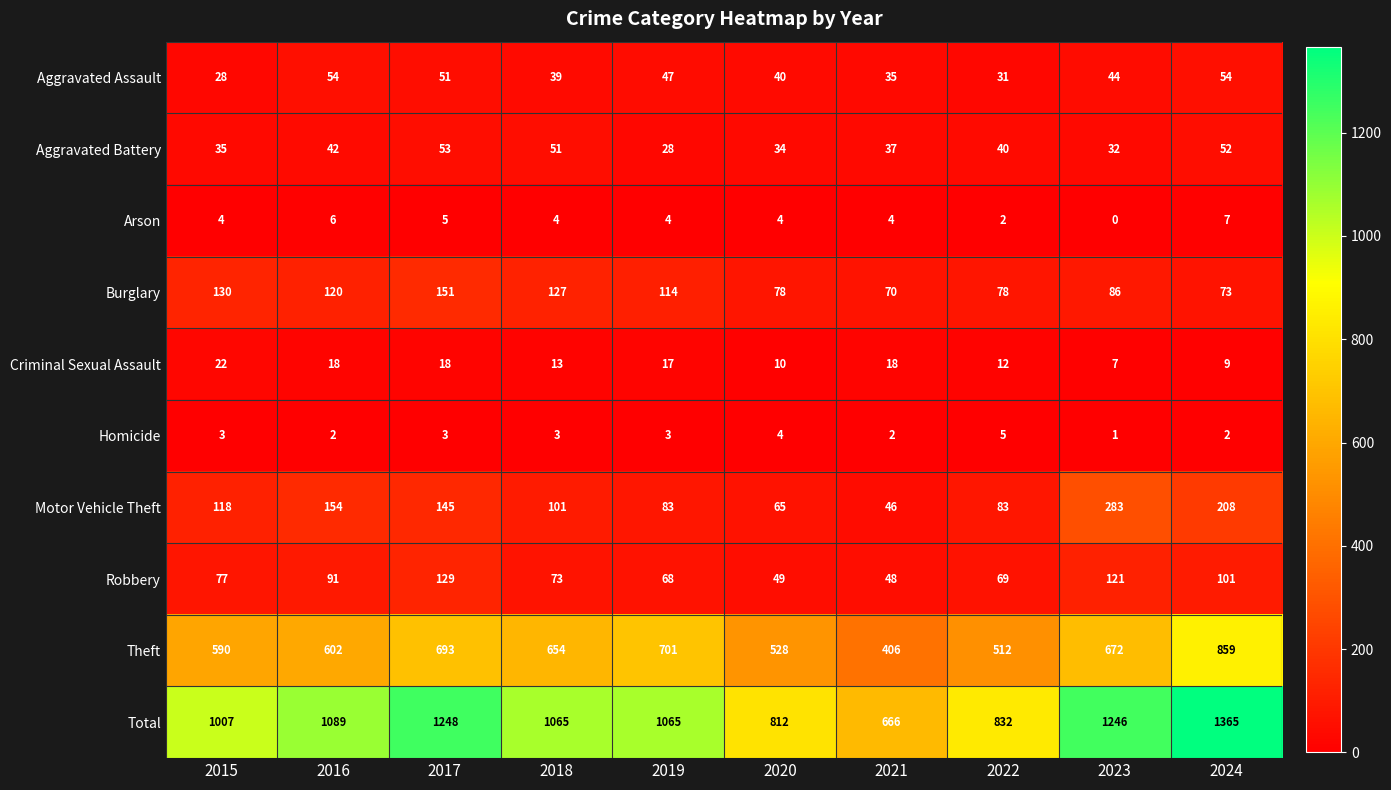

At which category does the chart reach its peak across all series?

2024